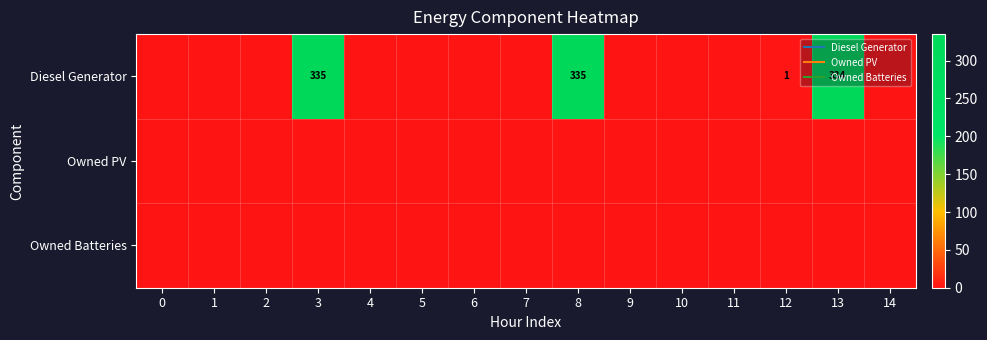

Rank the series by their maximum value, from highest to lowest.

Diesel Generator, Owned PV, Owned Batteries